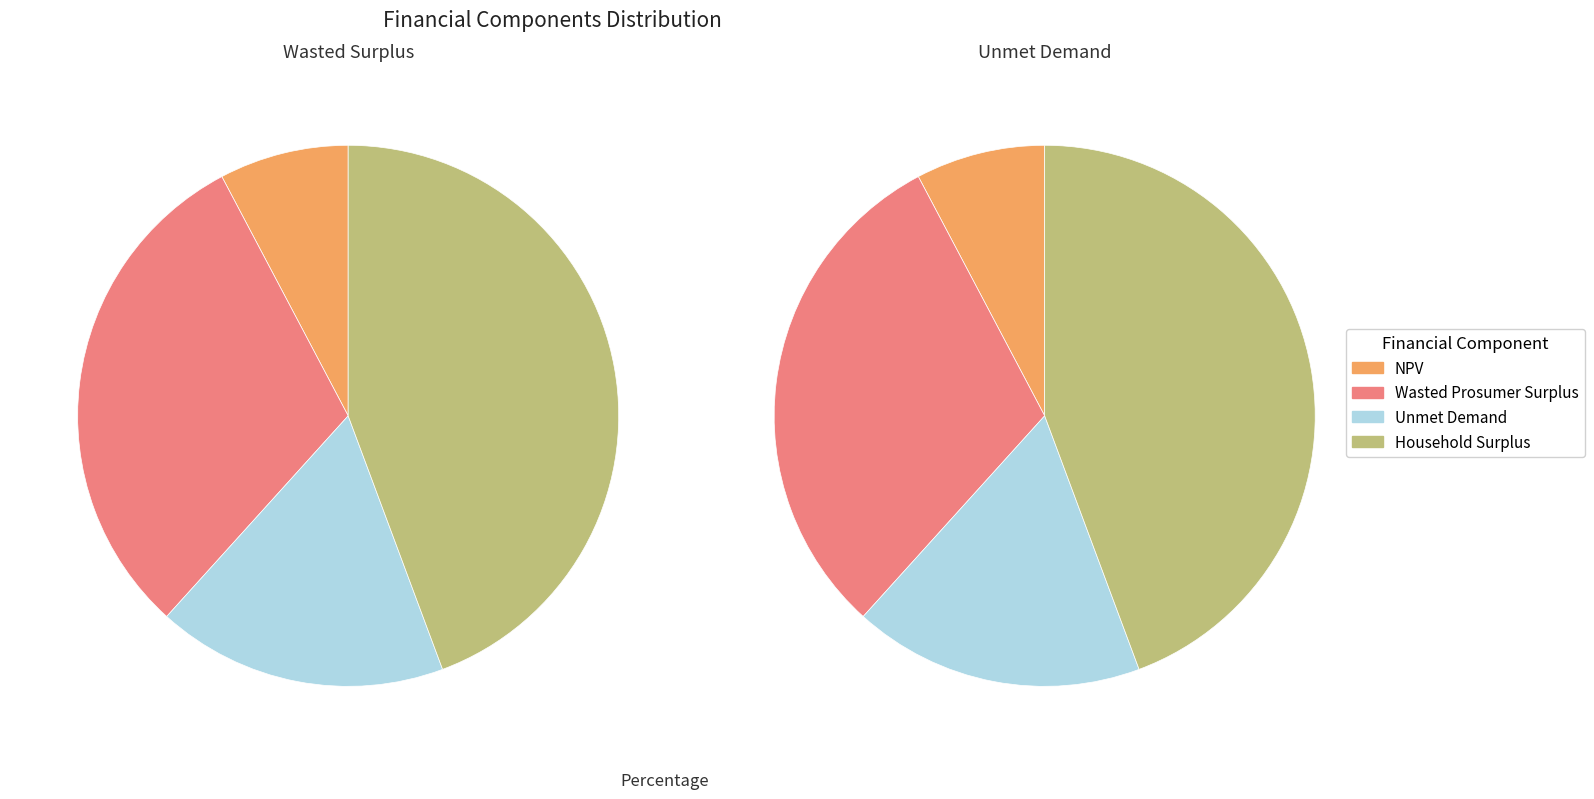

Does NPV represent more than half of the total?

No